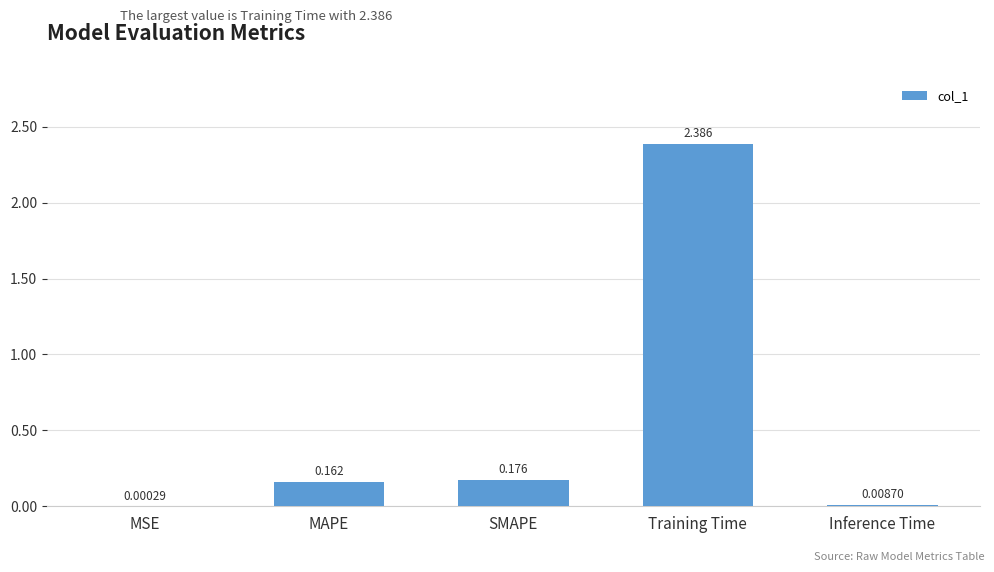

Count the number of categories in the chart.

5